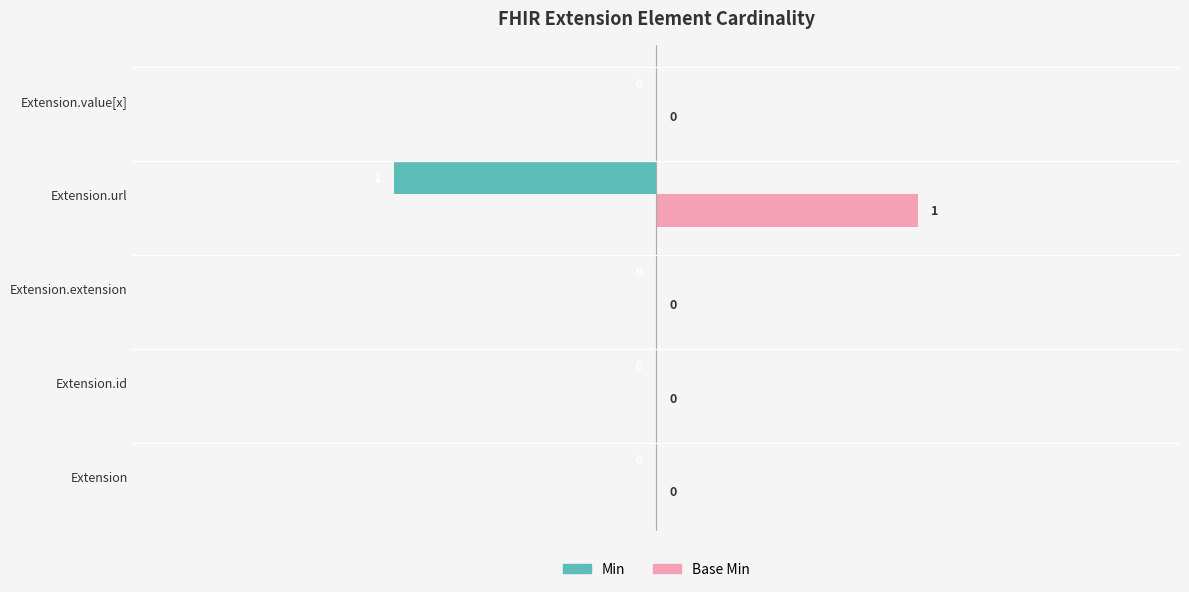

The value of Min at Extension.url is -1. True or false?

True